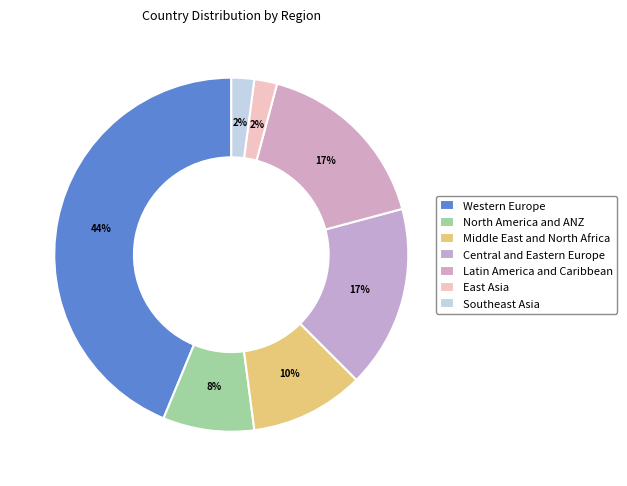

Is there a majority slice in this chart?

No